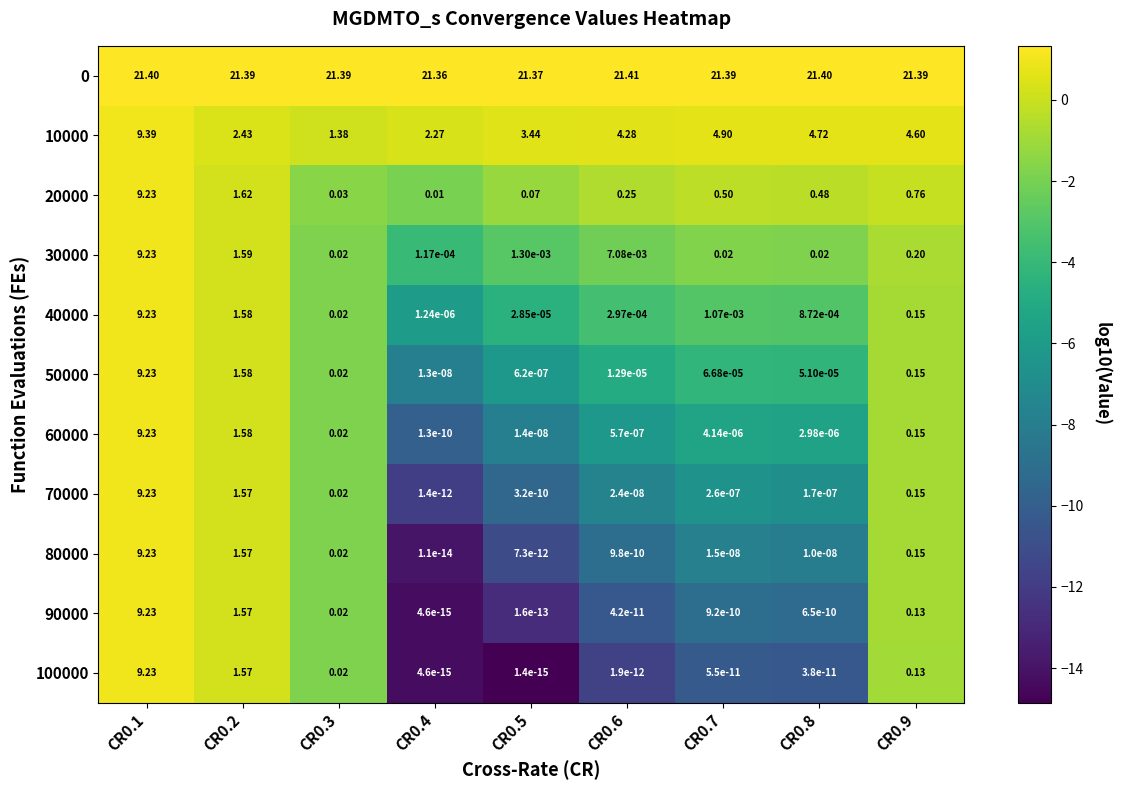

Is the value of 30000 at CR0.8 greater than the value of 80000 at CR0.4?

Yes